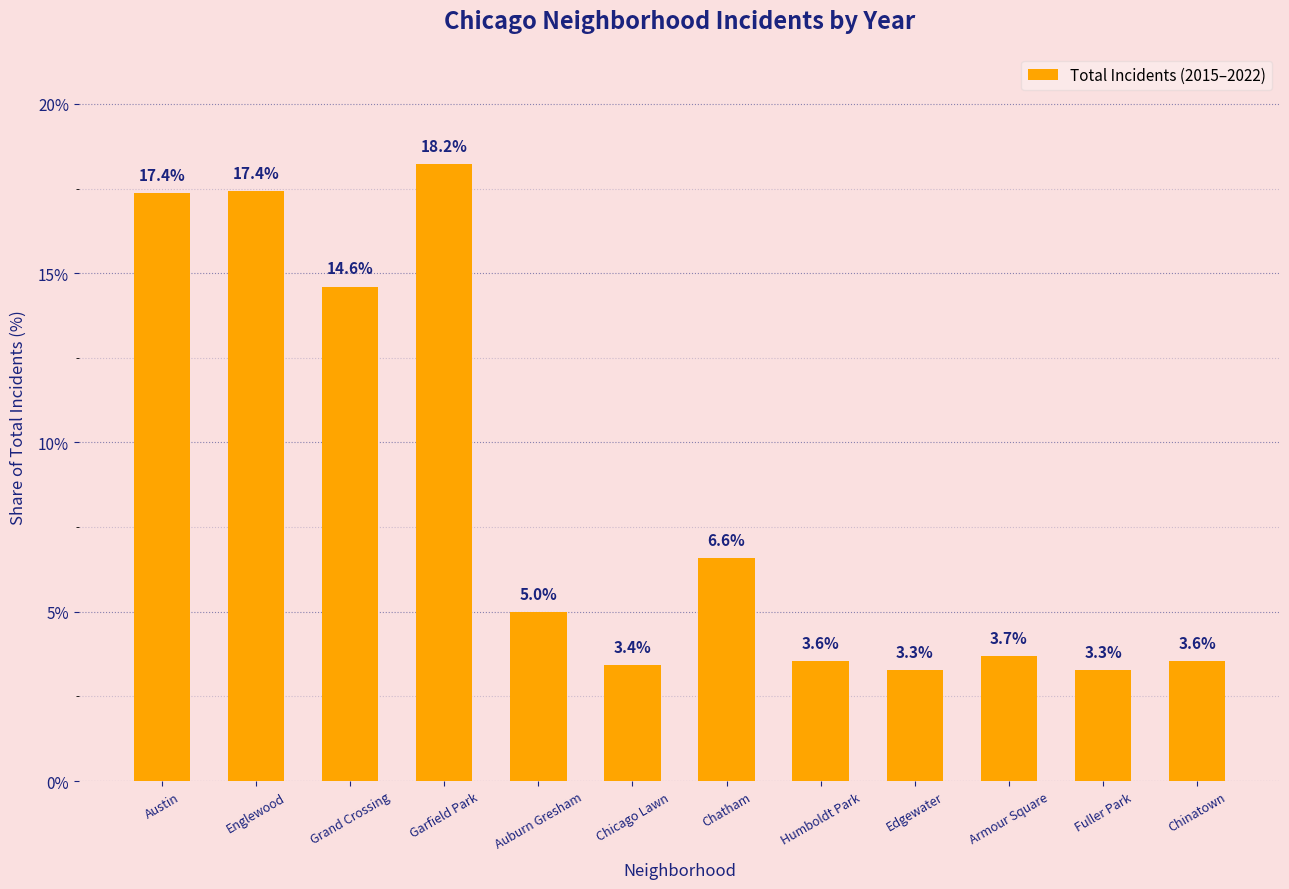

Are the bars grouped side by side (vs. stacked)?

No